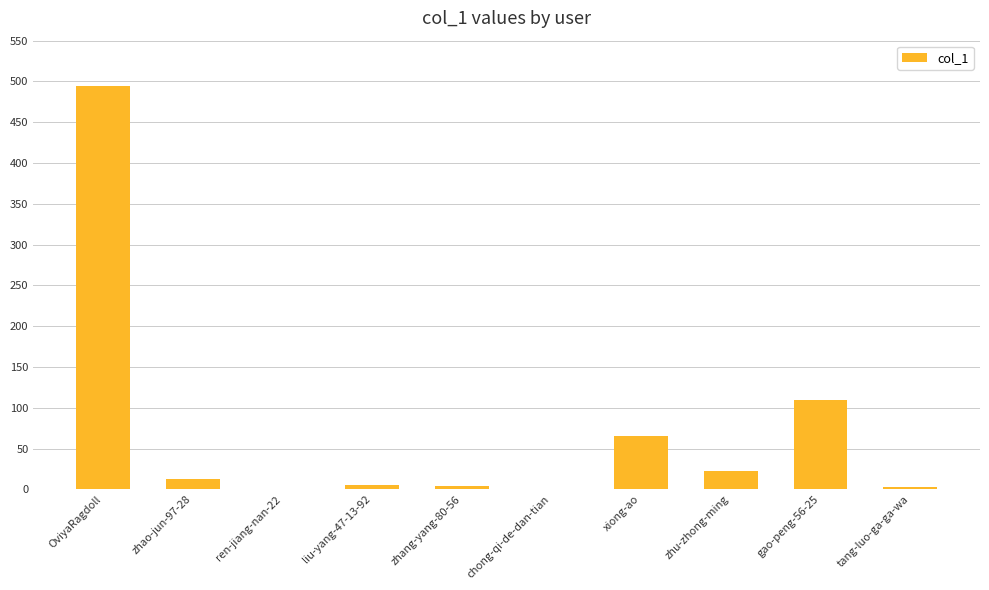

What is the sum of the values at ren-jiang-nan-22 and gao-peng-56-25?

110